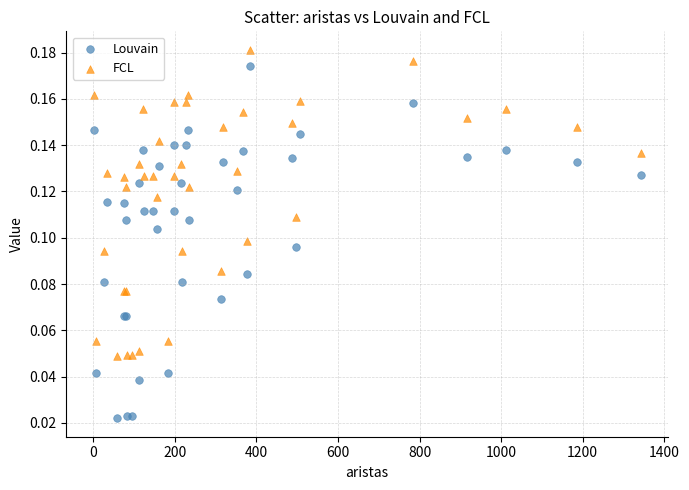

Which series contains the lowest Y value?

Louvain